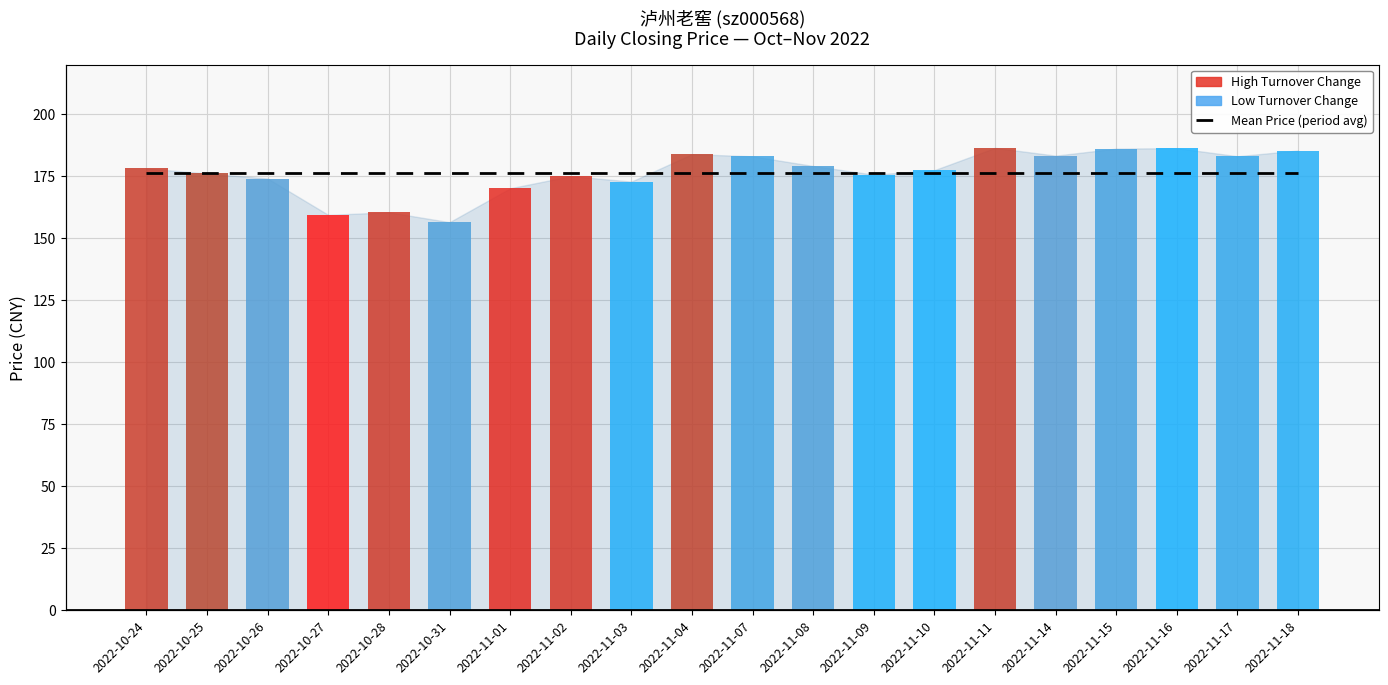

How many data points in price are less than 178?

10